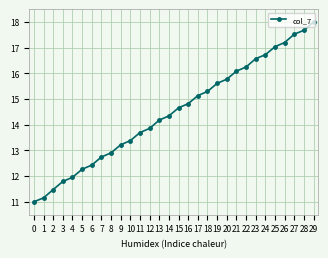

What is the difference between the maximum and minimum values?

7.0